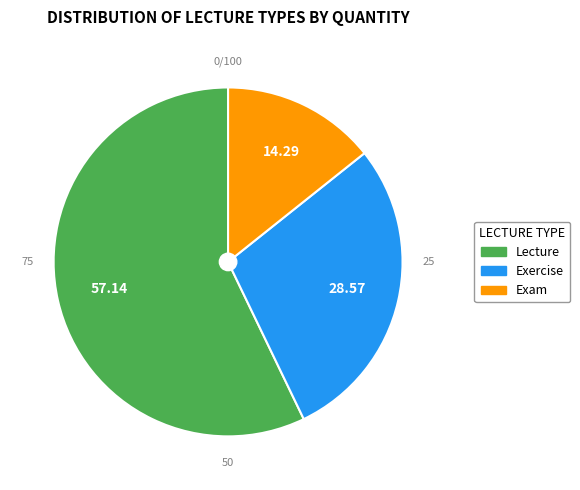

Which slice represents more than half of the pie?

Lecture